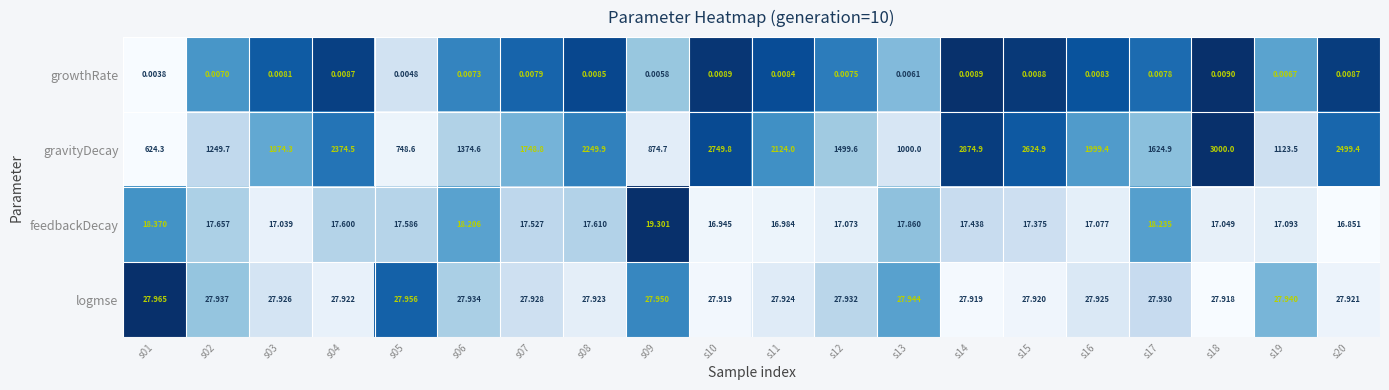

Which series has the largest total across all categories?

gravityDecay